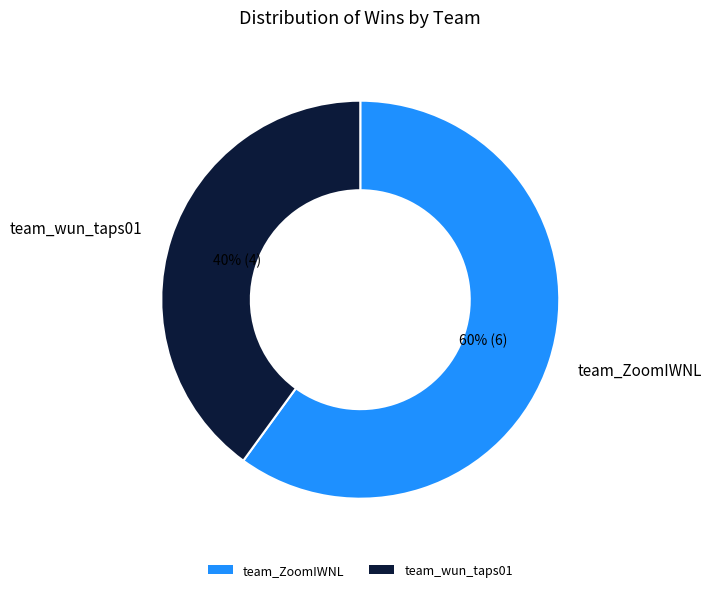

What percentage is the team_wun_taps01 slice, to the nearest percent?

40%